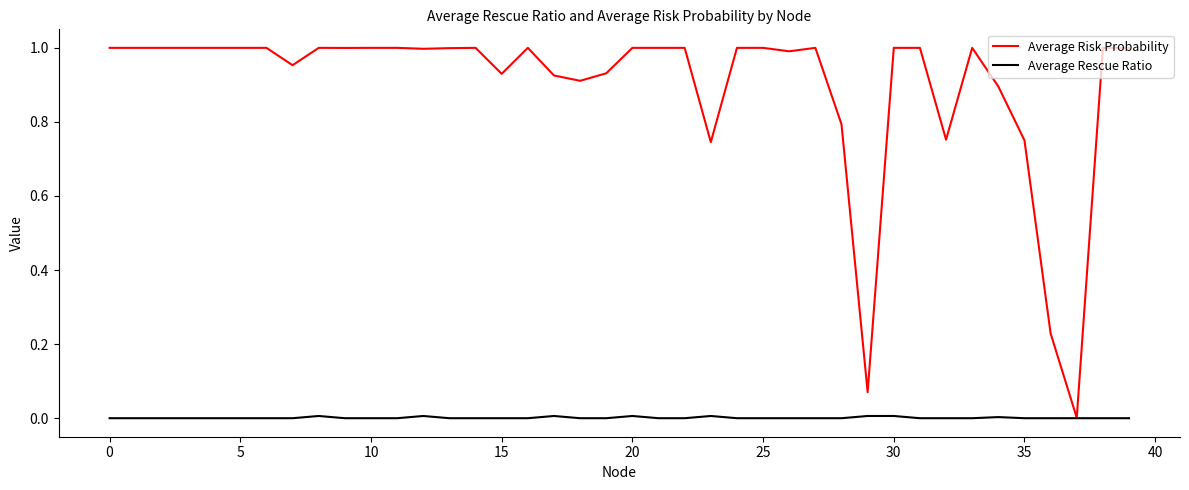

Which series has the largest total across all categories?

Average Risk Probability